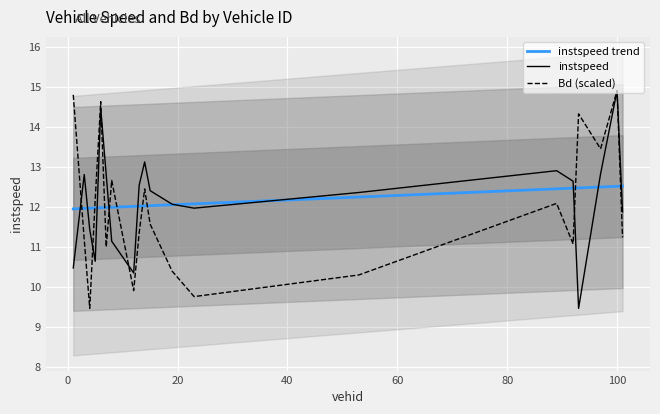

What is the sum of all Bd values?

238.6